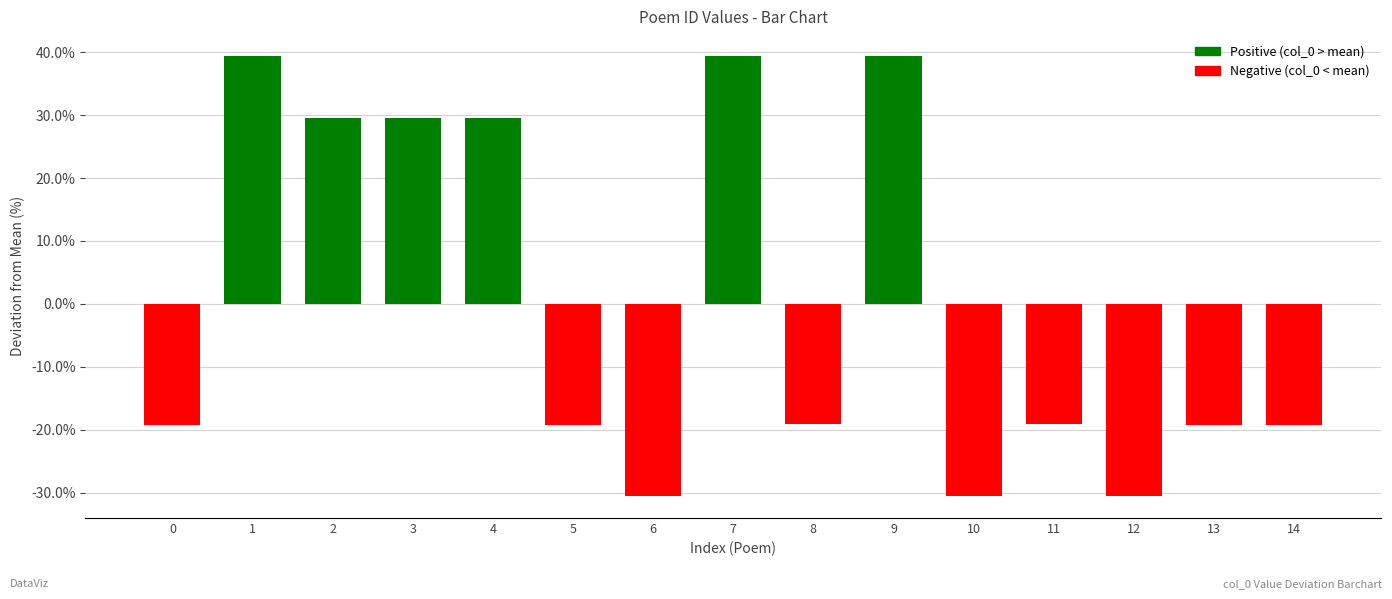

True or false: the data shows 51.2 at 4.

False